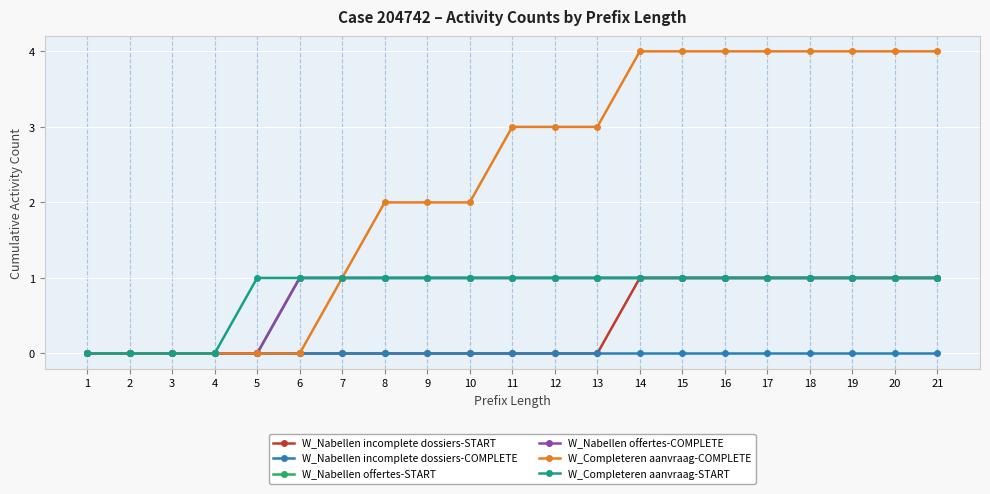

True or false: W_Nabellen incomplete dossiers-COMPLETE and W_Nabellen incomplete dossiers-START intersect in this chart.

False